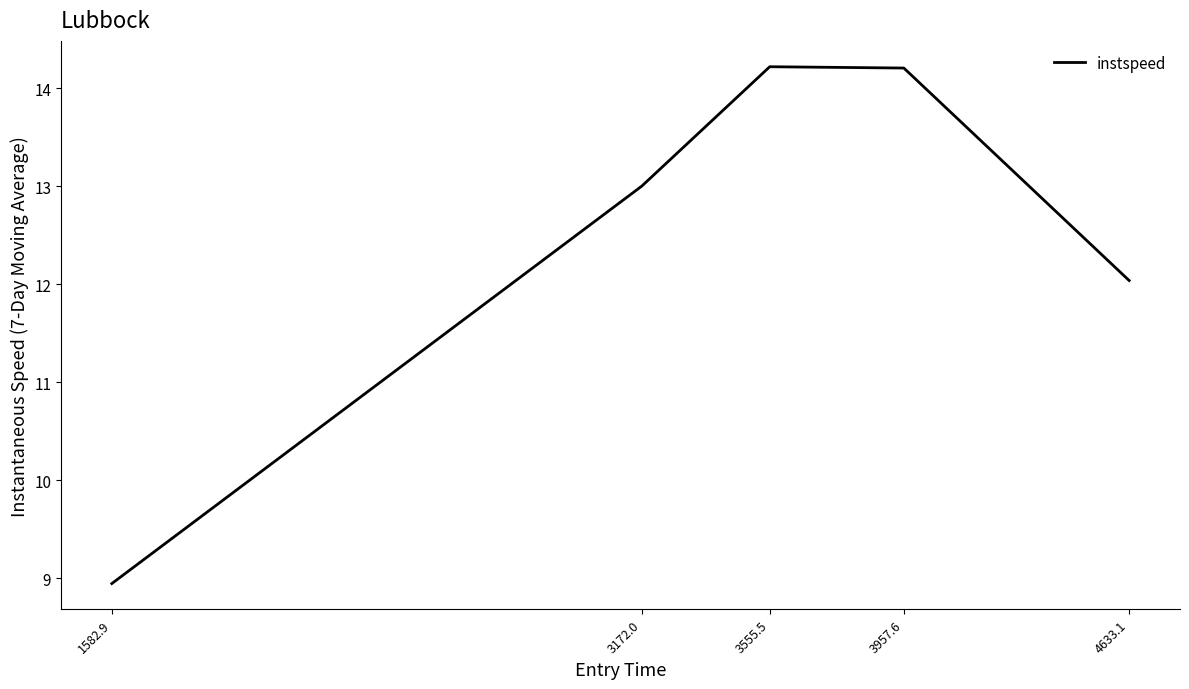

Does the chart have visible grid lines?

No